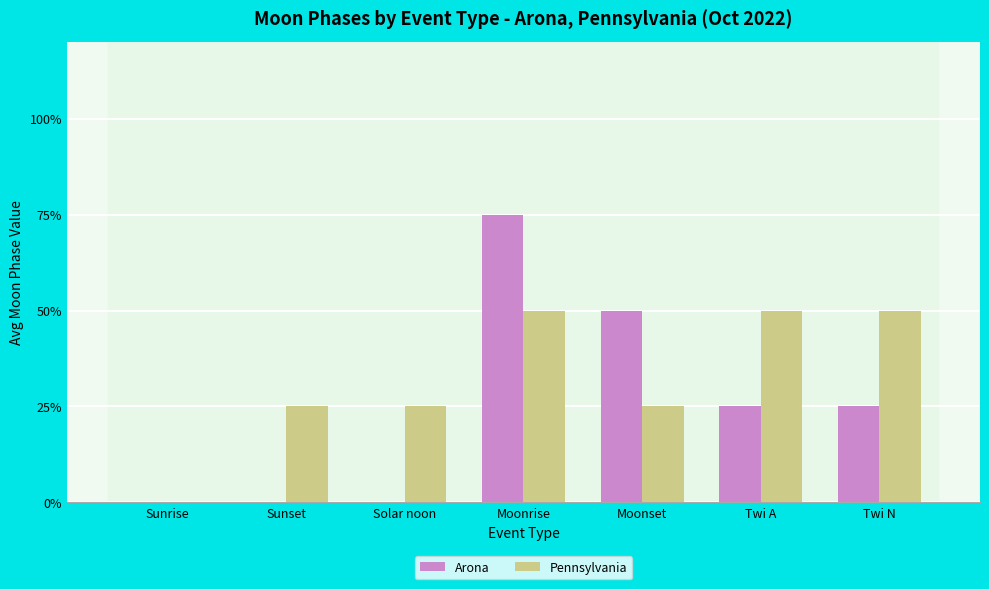

Rank the categories by Arona value from lowest to highest.

Sunrise, Sunset, Solar noon, Twi A, Twi N, Moonset, Moonrise